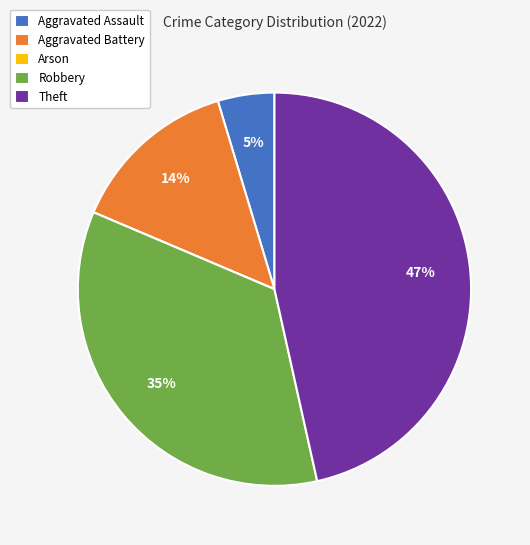

To the nearest percent, what percentage of the pie is Robbery?

35%